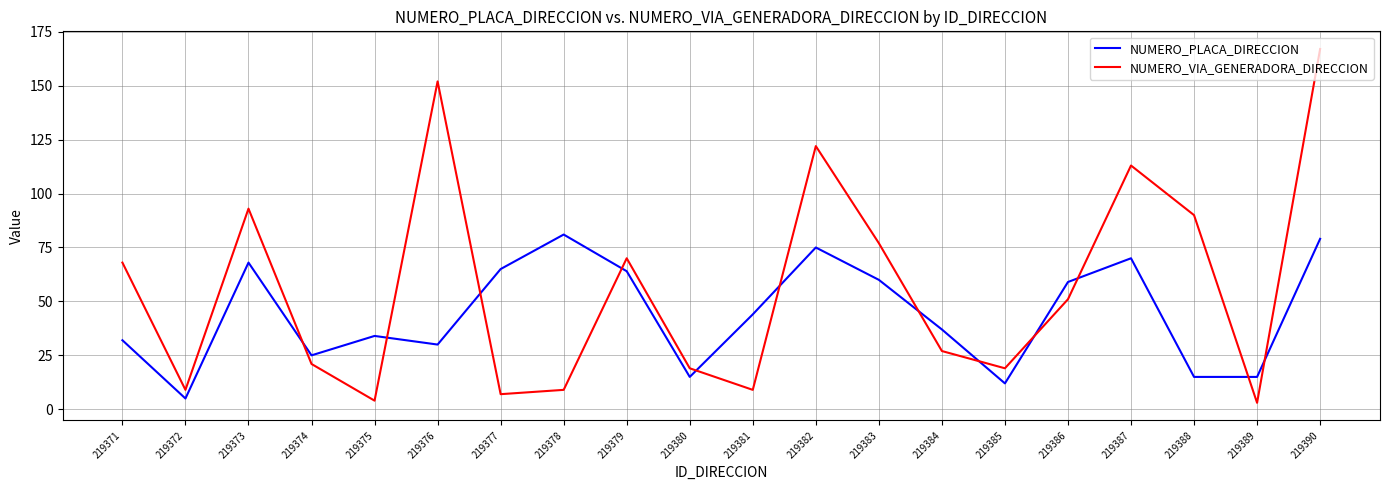

What value does the NUMERO_PLACA_DIRECCION series have at 219376, to the nearest 10?

30